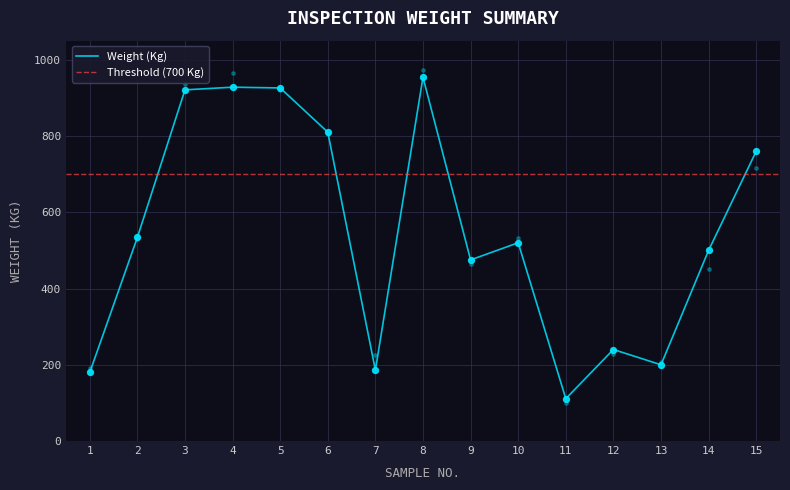

Which has a higher value, 11 or 2?

2